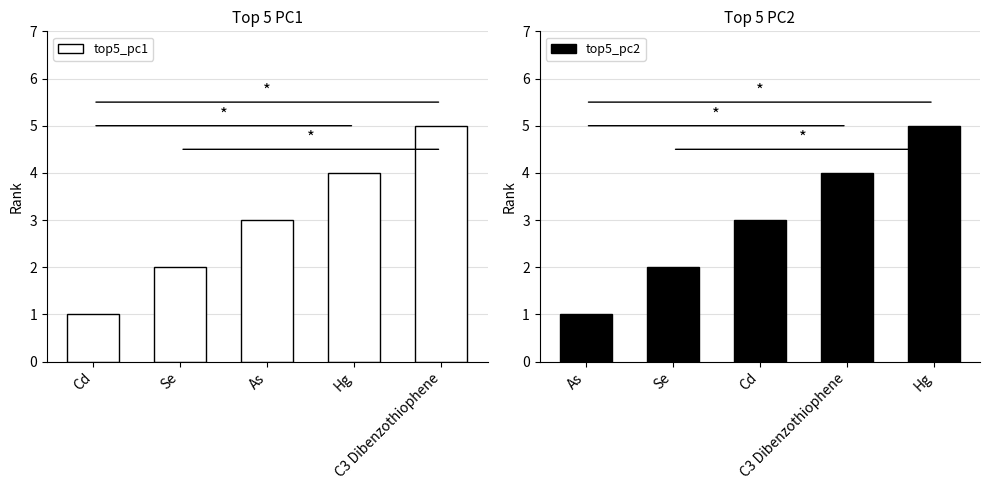

At which label does top5_pc1 reach its peak?

C3 Dibenzothiophene